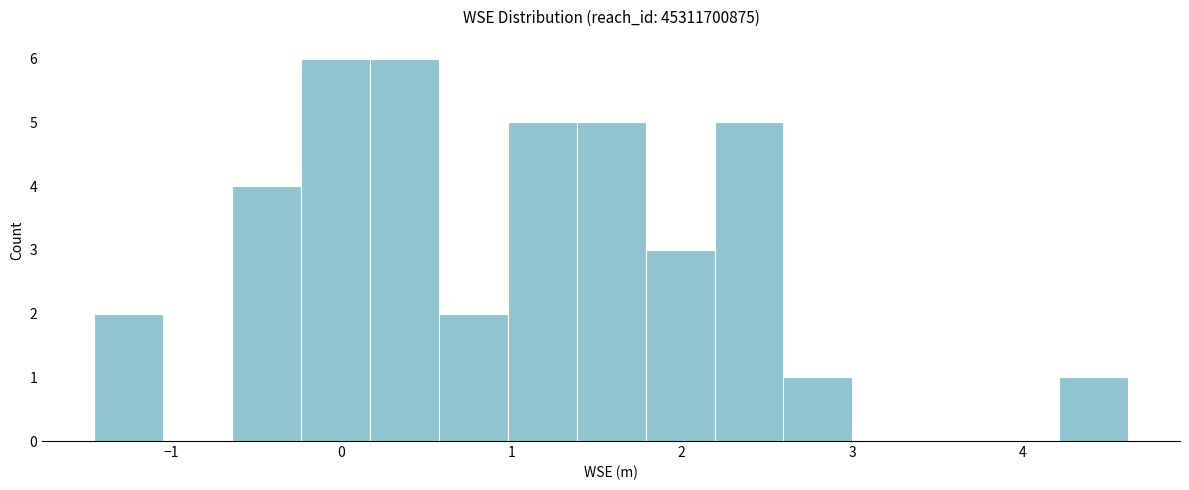

Reading left to right, list every bar in this chart as the range it spans on the x-axis followed by its height. Neither the bar edges nor the heights are printed on the chart, so give them approximately, as read against the axes.

-1.5 to -1.0: 2
-1.0 to -0.6: 0
-0.6 to -0.2: 4
-0.2 to 0.2: 6
0.2 to 0.6: 6
0.6 to 1.0: 2
1.0 to 1.4: 5
1.4 to 1.8: 5
1.8 to 2.2: 3
2.2 to 2.6: 5
2.6 to 3.0: 1
3.0 to 3.4: 0
3.4 to 3.8: 0
3.8 to 4.2: 0
4.2 to 4.6: 1